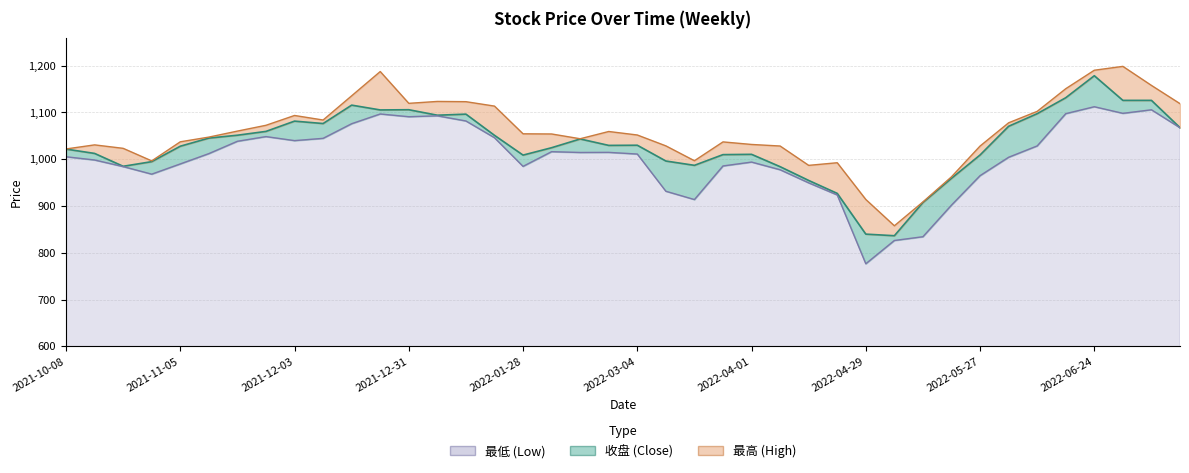

At which label does 收盘 reach its peak?

2022-06-24